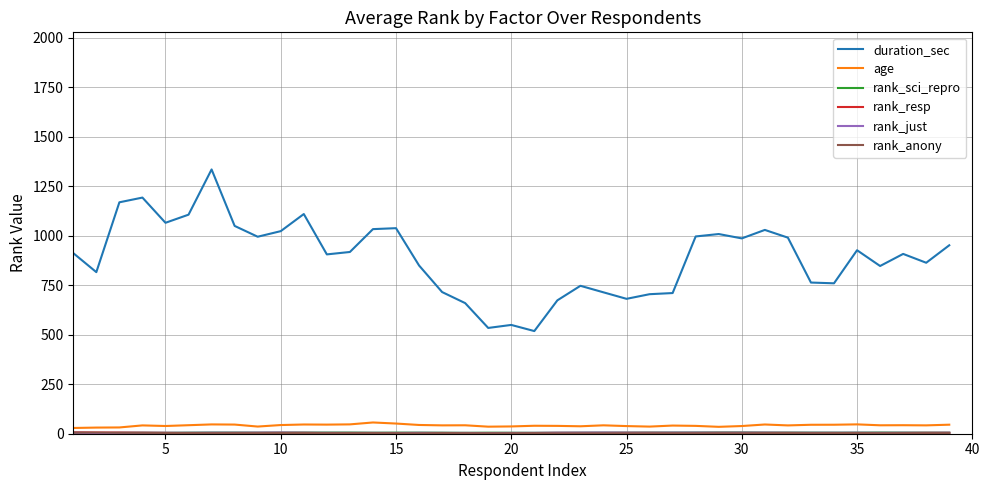

Which series has the largest range (max minus min)?

duration_sec